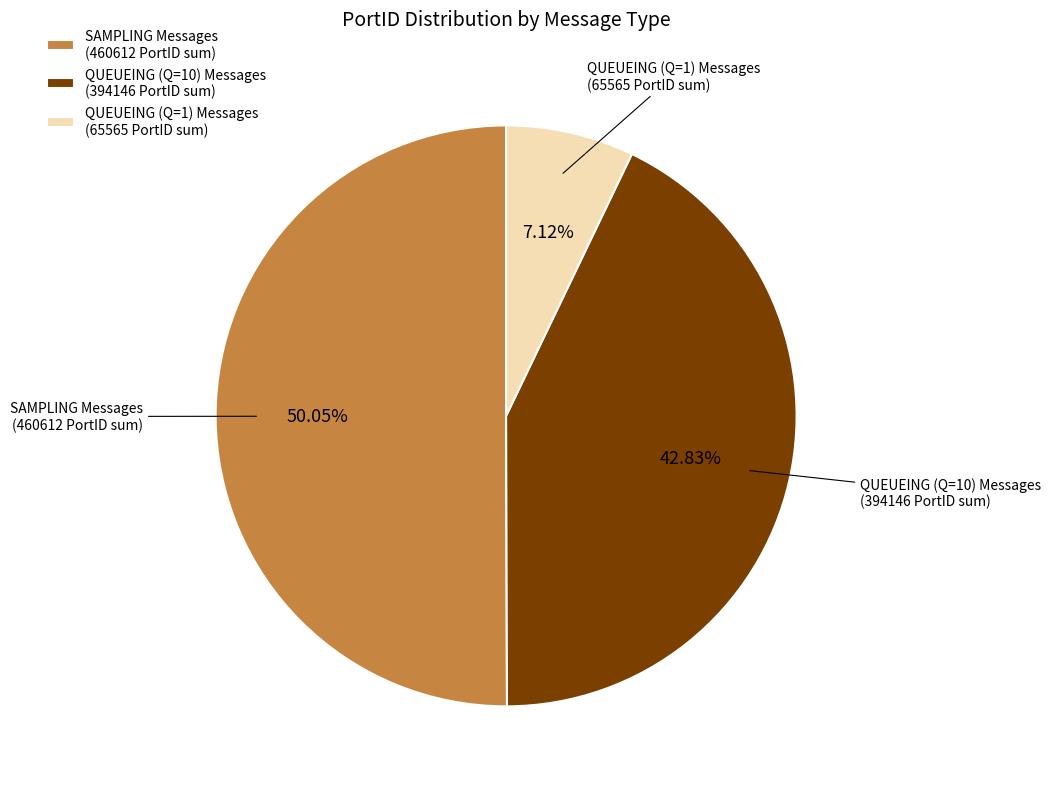

Is QUEUEING (Q=1) Messages (65565 PortID sum) the majority of the pie?

No